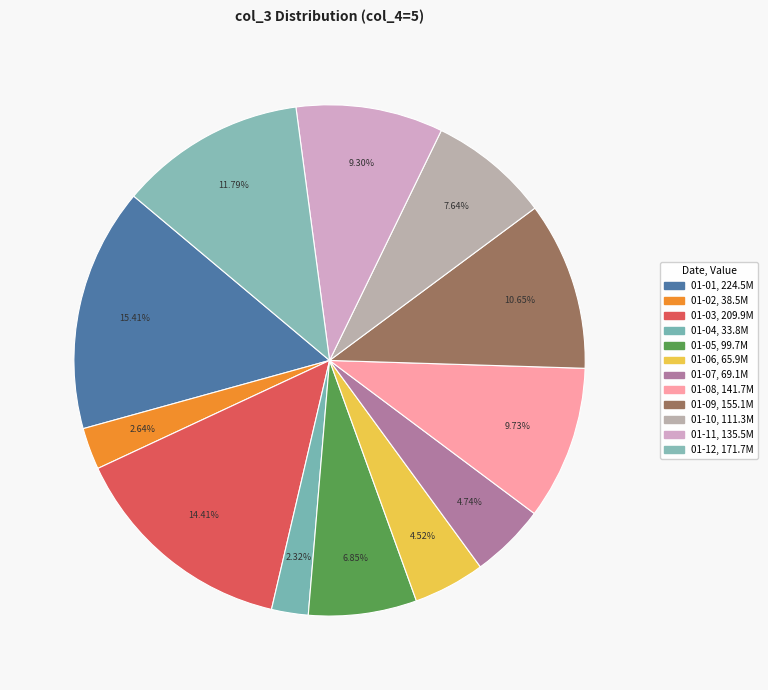

How many segments does this pie chart have?

12